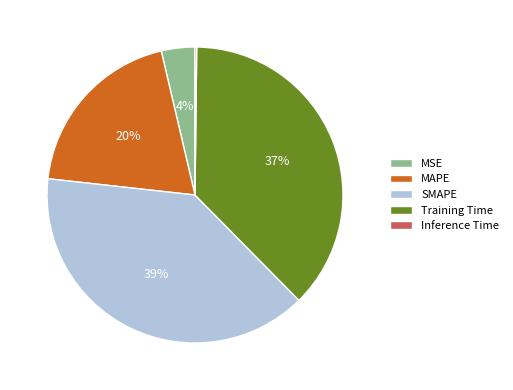

To the nearest percent, what percentage of the pie is MSE?

4%